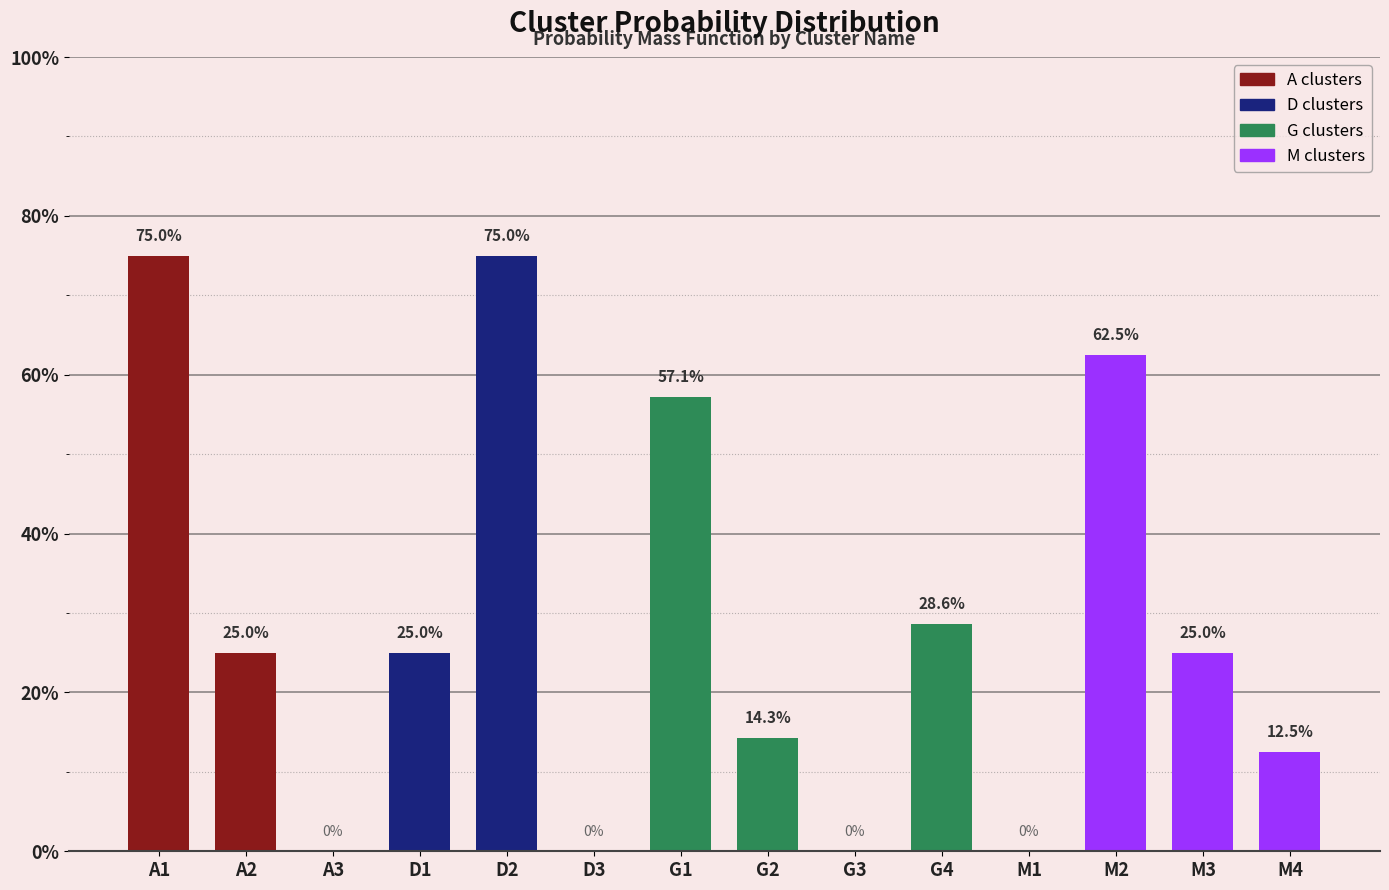

What is the change in value from G1 to M3?

-0.3